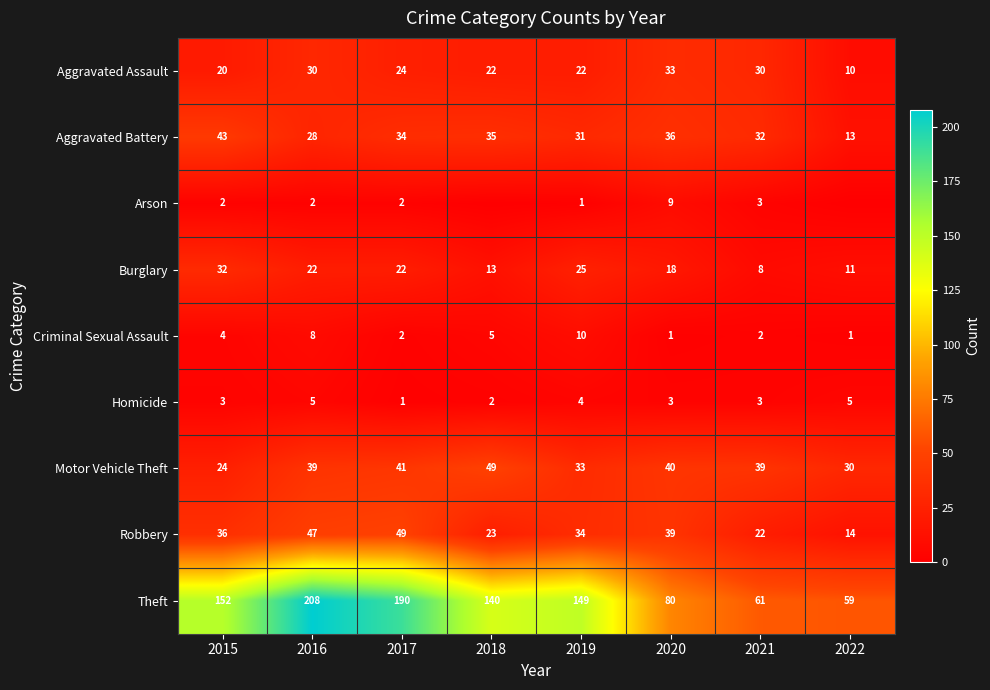

Rank the series by their maximum value, from lowest to highest.

Homicide, Arson, Criminal Sexual Assault, Burglary, Aggravated Assault, Aggravated Battery, Motor Vehicle Theft, Robbery, Theft